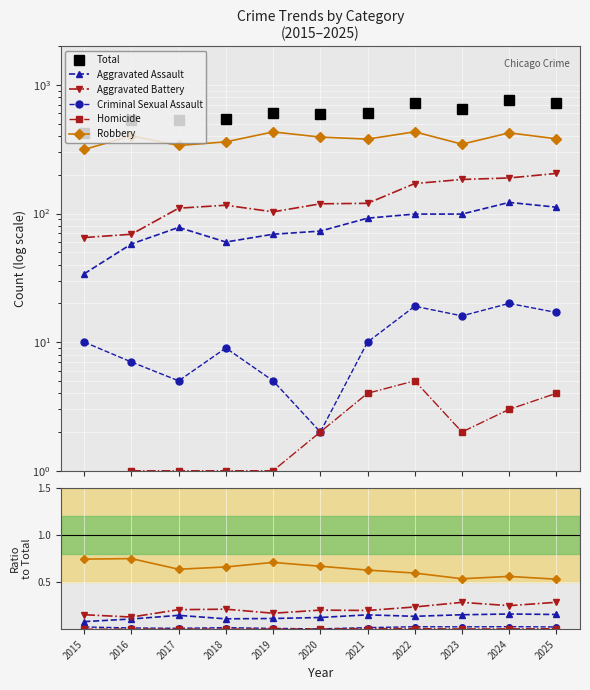

Rank the series at 2022 from lowest to highest value.

Homicide, Criminal Sexual Assault, Aggravated Assault, Aggravated Battery, Robbery, Total